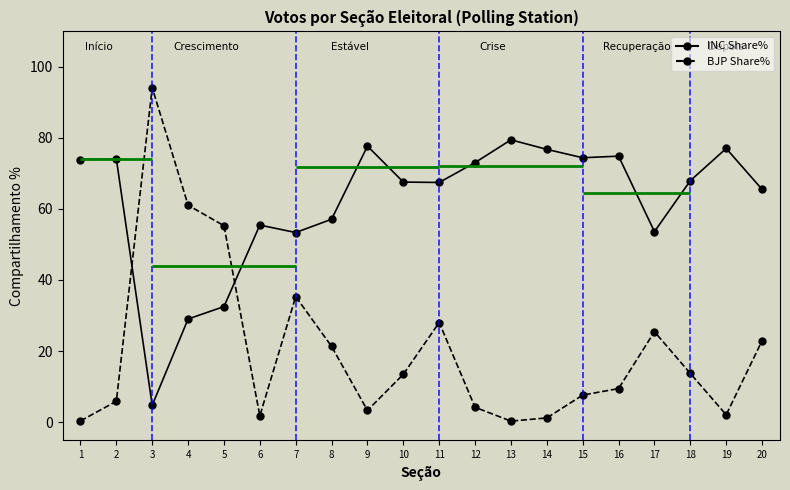

Reading right to left, what are all the values shown in this chart?

INC Share%: 65.5	77.0	68.0	53.6	74.9	74.4	76.8	79.5	73.1	67.5	67.6	77.7	57.1	53.4	55.5	32.5	29.0	4.7	74.1	73.9
BJP Share%: 22.9	2.0	13.7	25.4	9.4	7.6	1.2	0.2	4.2	28.0	13.4	3.3	21.3	35.3	1.8	55.3	61.0	94.2	5.8	0.3